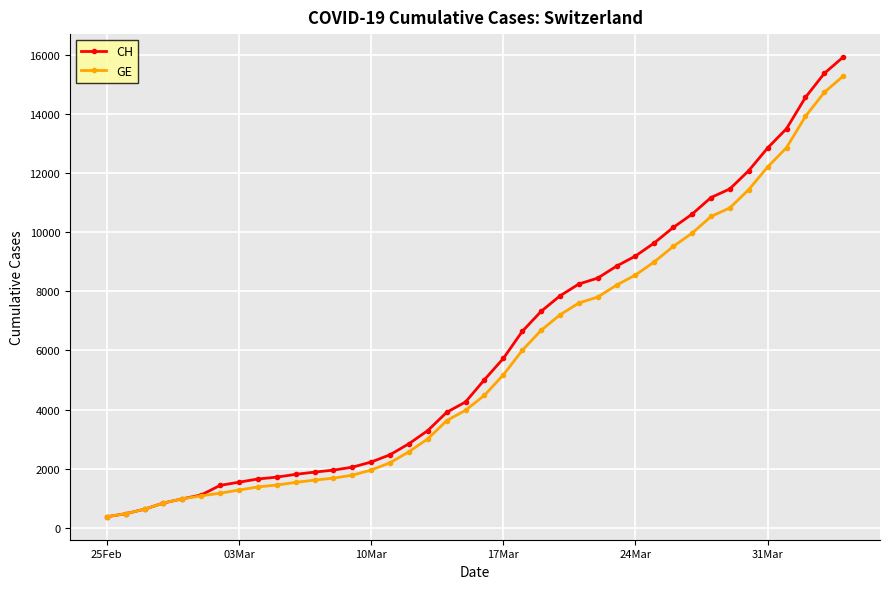

What is the value of the GE point at the 8th from the left?

1278